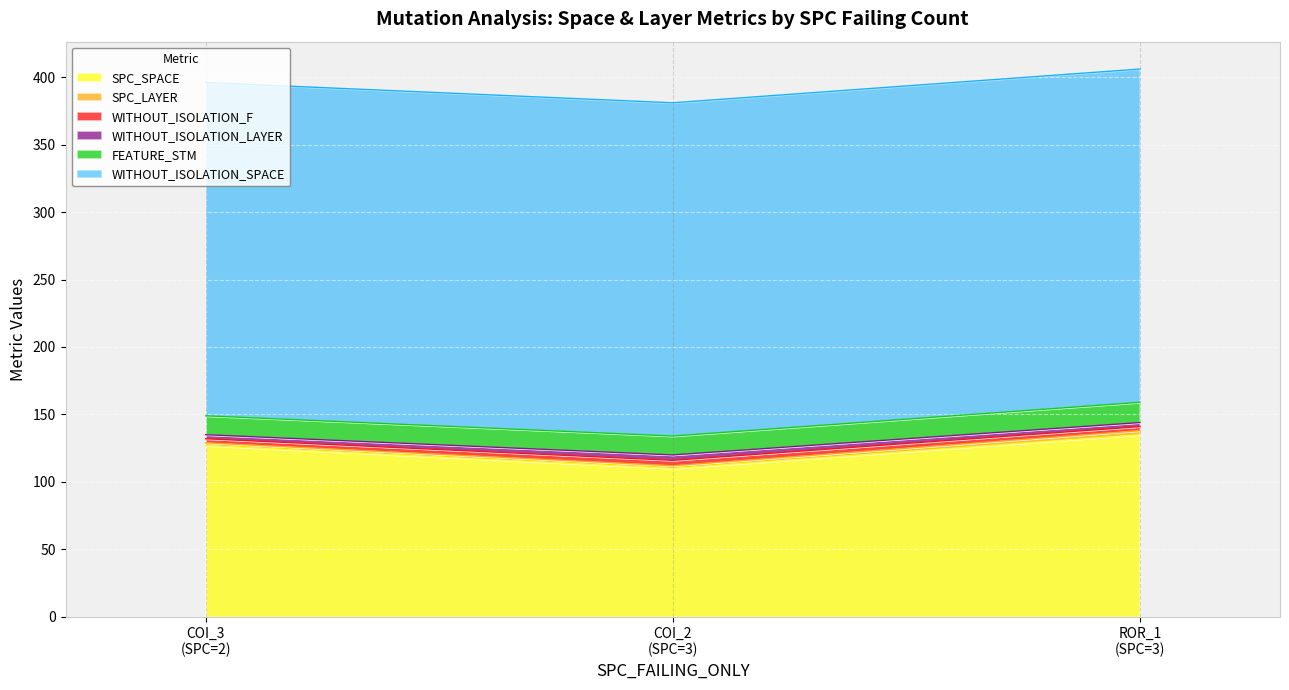

What is the total value across all series at AutoResponder.EmailSystem.Client.COI_3?

396